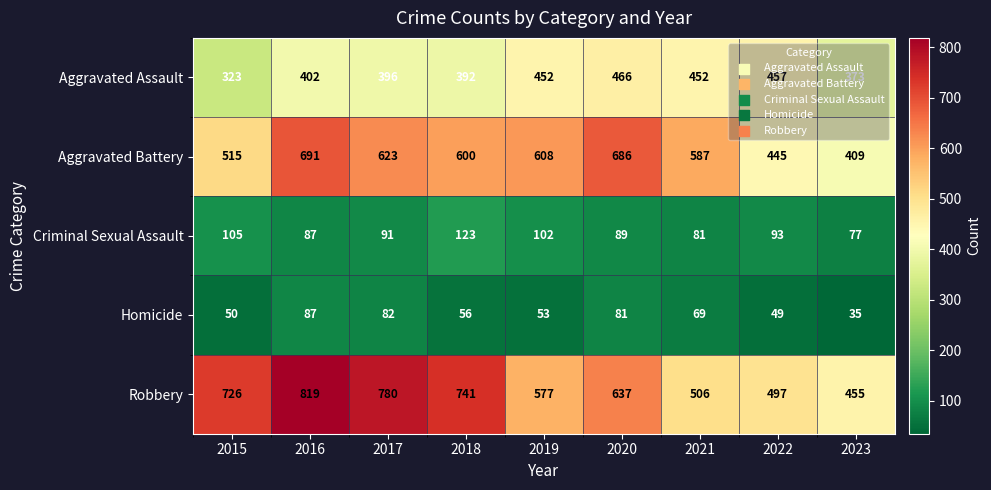

Rank the series at 2022 from lowest to highest value.

Homicide, Criminal Sexual Assault, Aggravated Battery, Aggravated Assault, Robbery